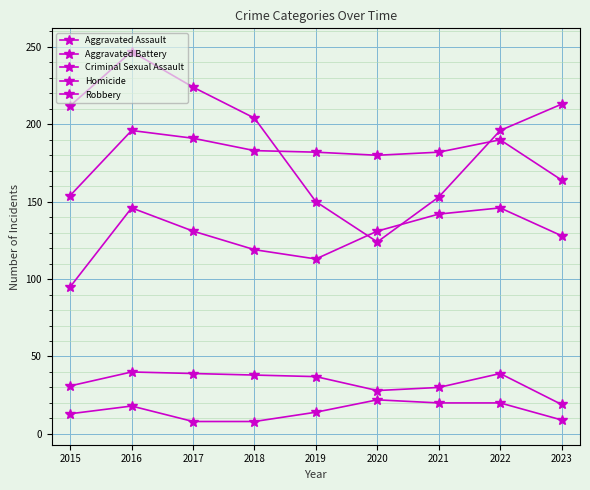

Where is Criminal Sexual Assault nearest to the value 29?

2020